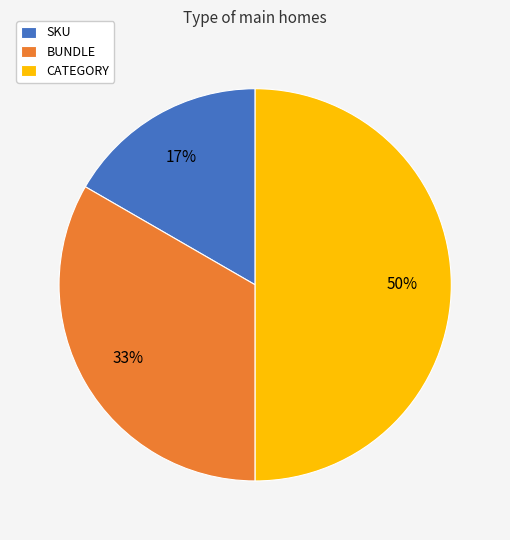

To the nearest percent, what is the difference between the SKU and CATEGORY slice percentages?

33%